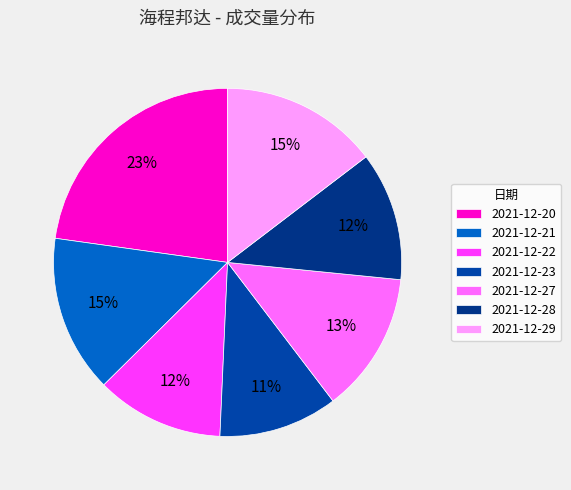

How many slices are in this pie chart?

7